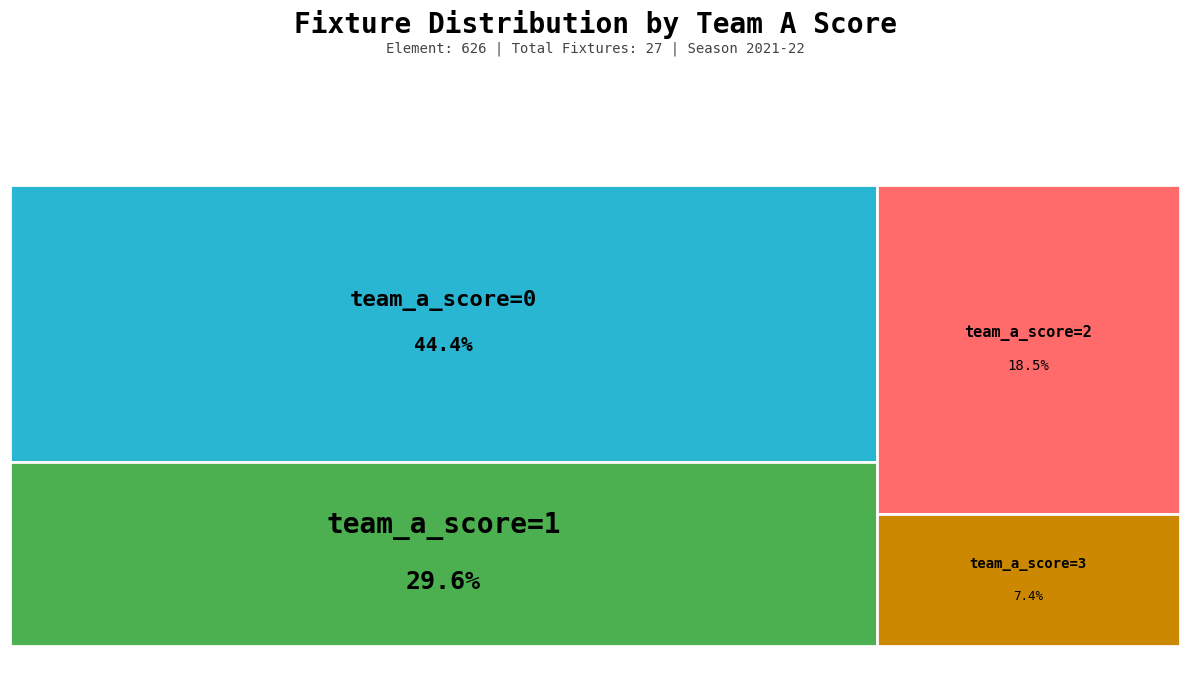

Does any single category account for the majority?

No